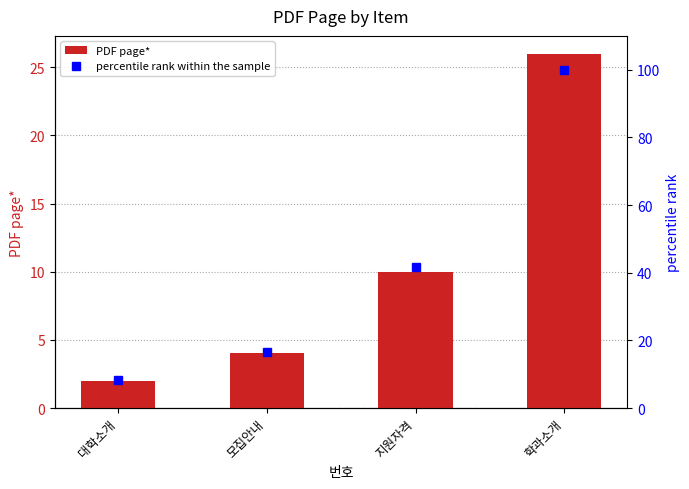

What is the difference between the maximum and minimum values in the percentile rank within the sample series?

91.7